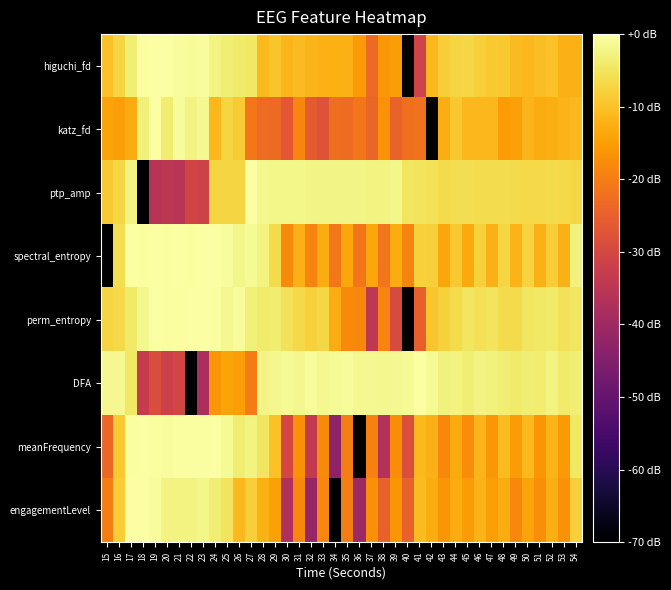

What is the smallest value displayed?

-70.0